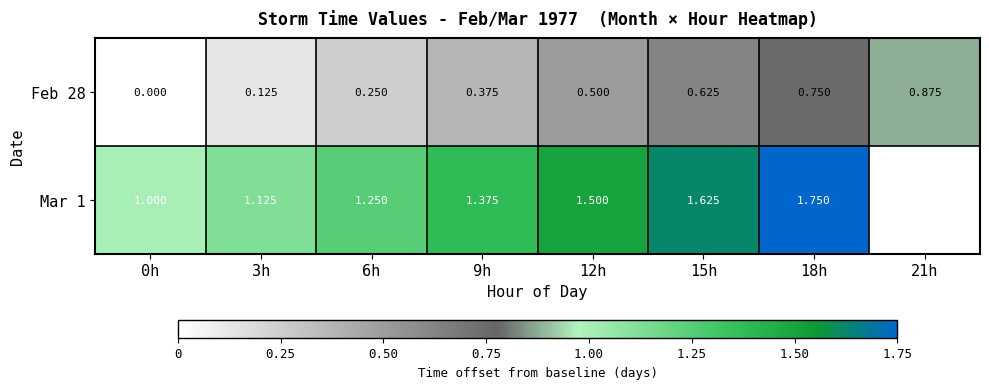

Which series has the largest total across all categories?

Feb 28